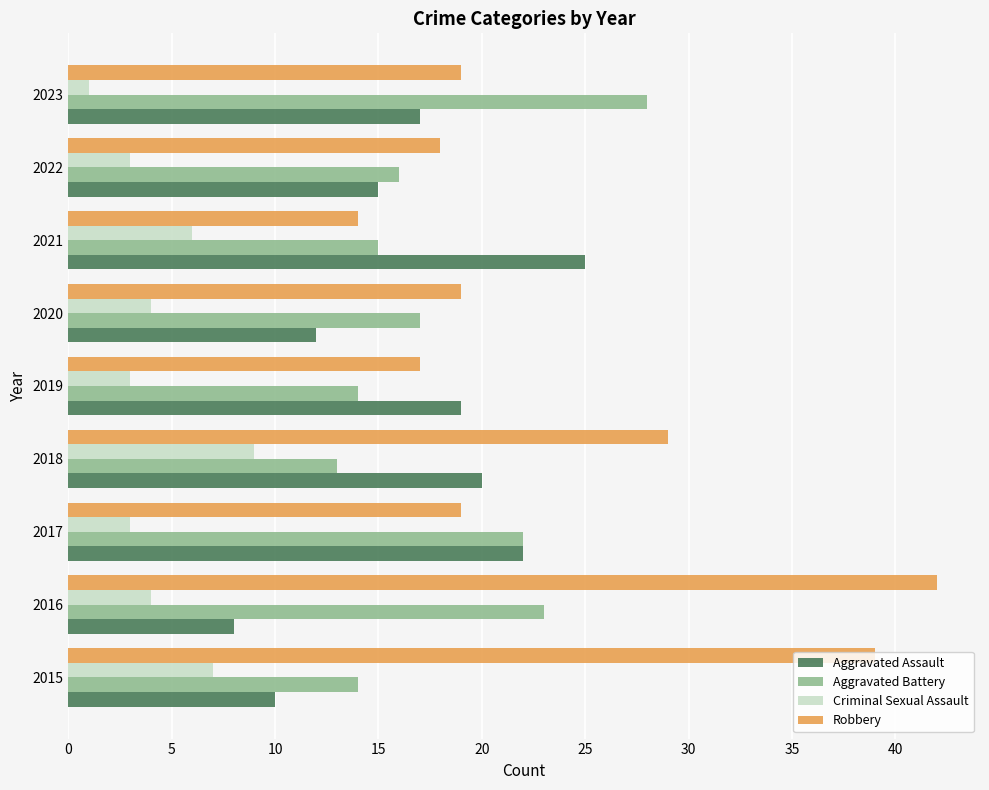

How many categories are shown in the chart?

9